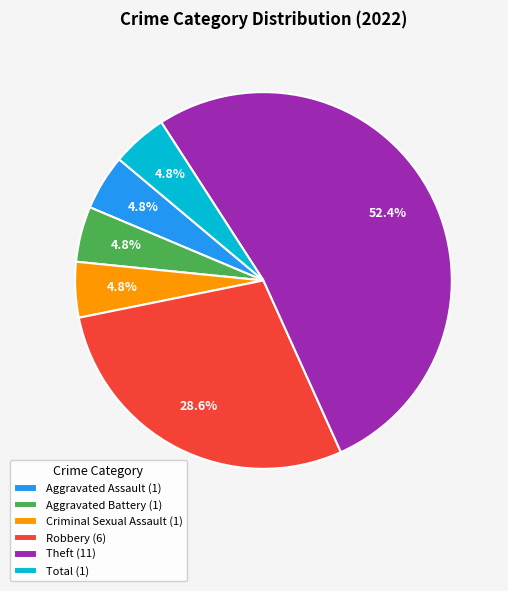

What is the total percentage of Total and Theft?

57.1%